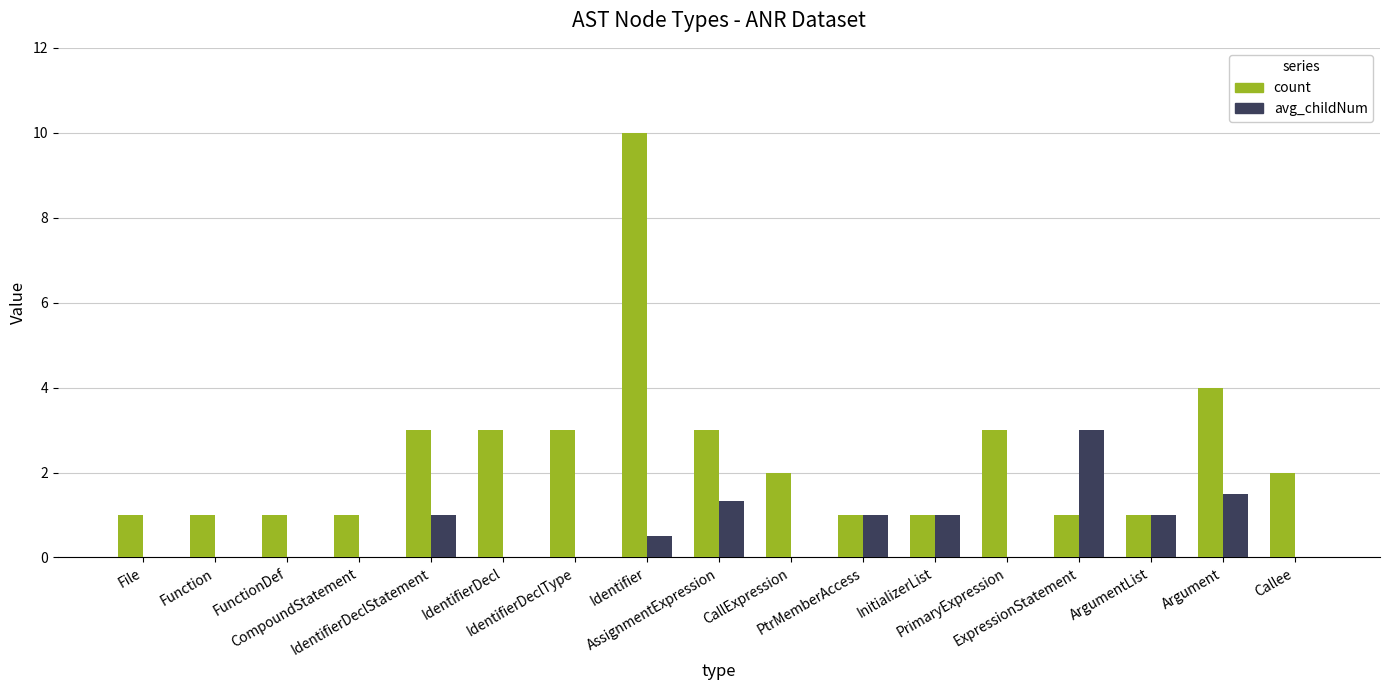

At which category is the sum across all series the highest?

Identifier